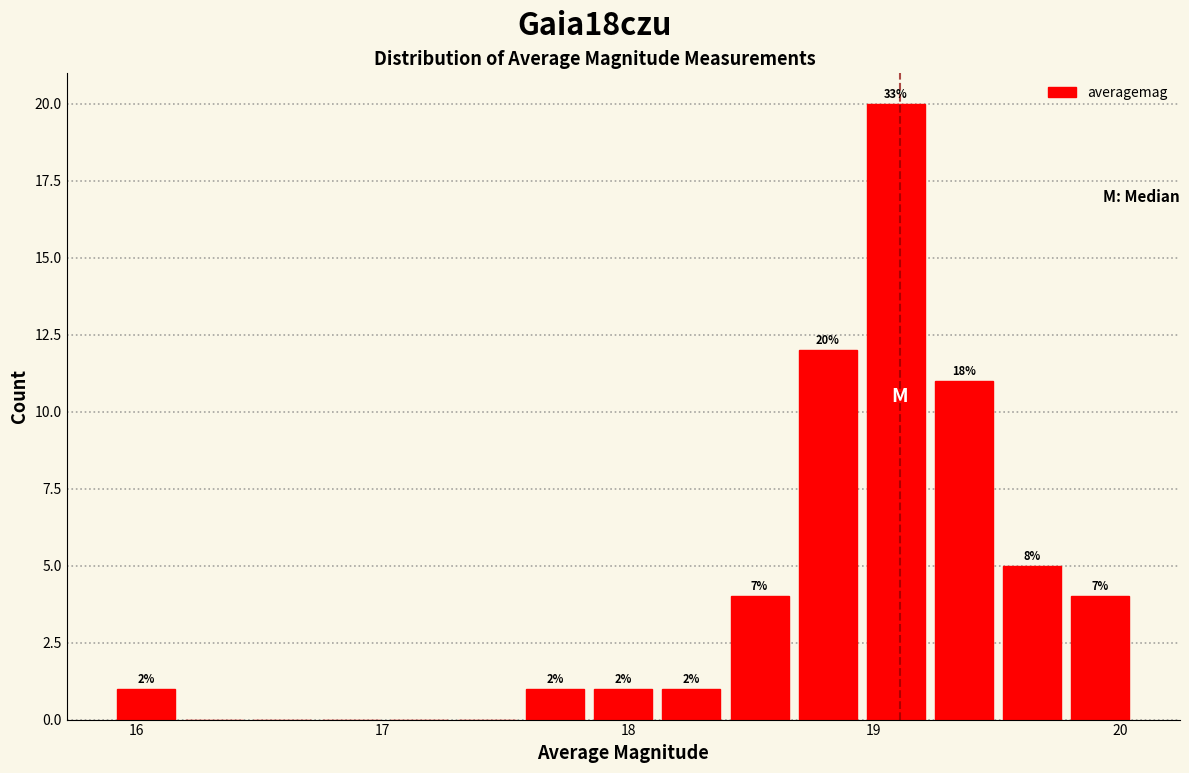

Read against the x-axis, roughly where is the centre of the tallest bar?

19.1